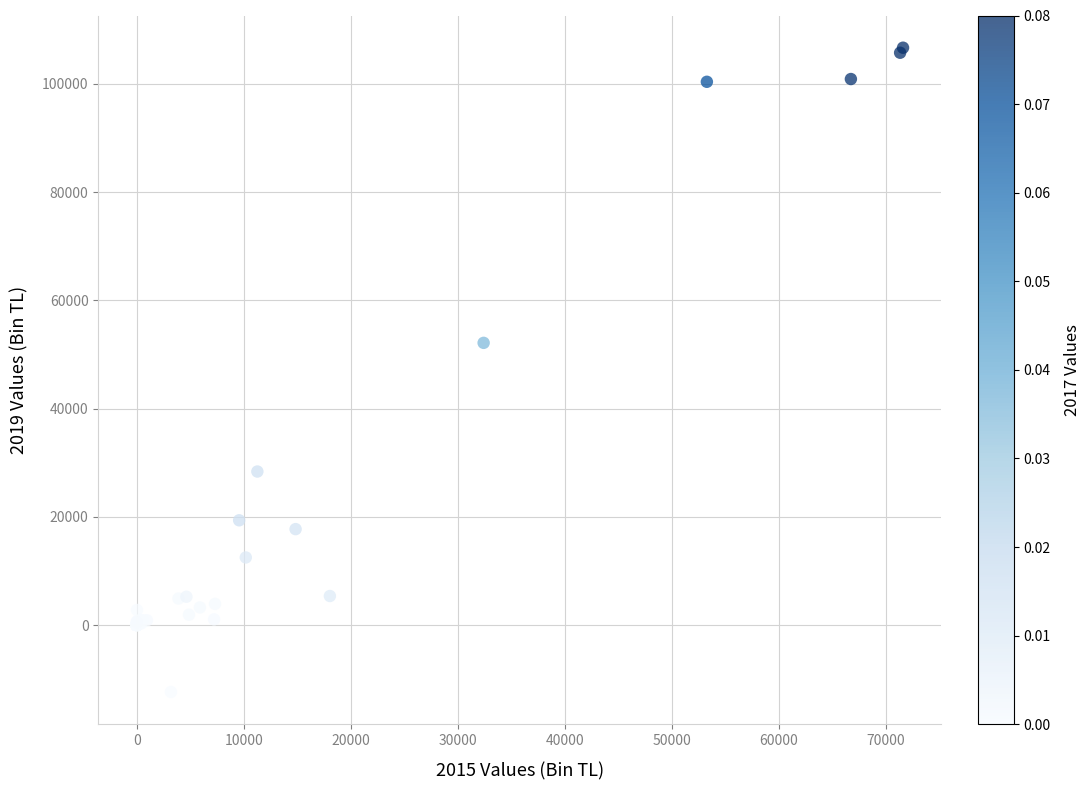

What Y value in the scatter plot is closest to 47169?

52156.1